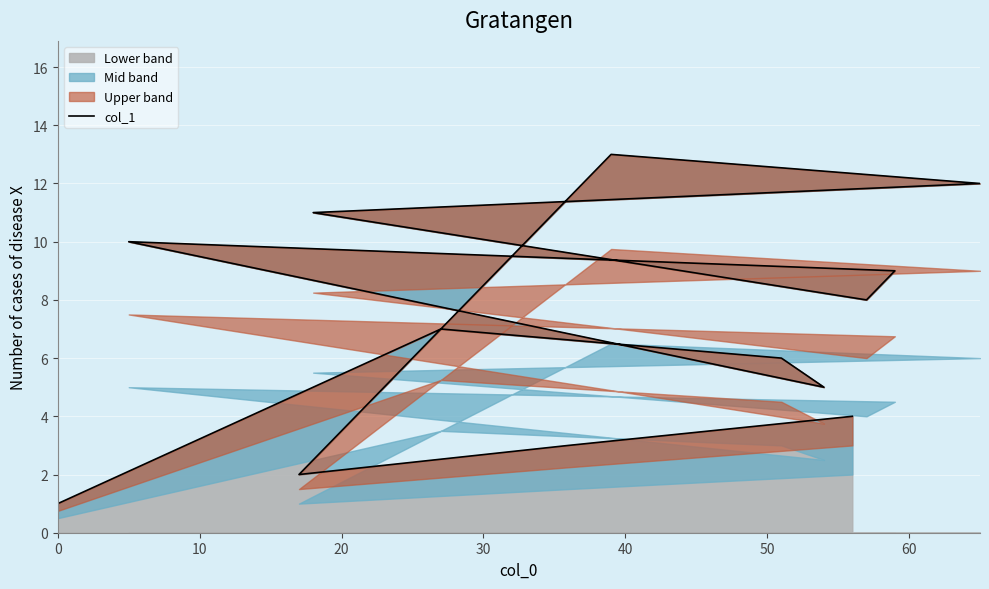

How many interior local valleys (lower than both neighbors) does the data have?

3